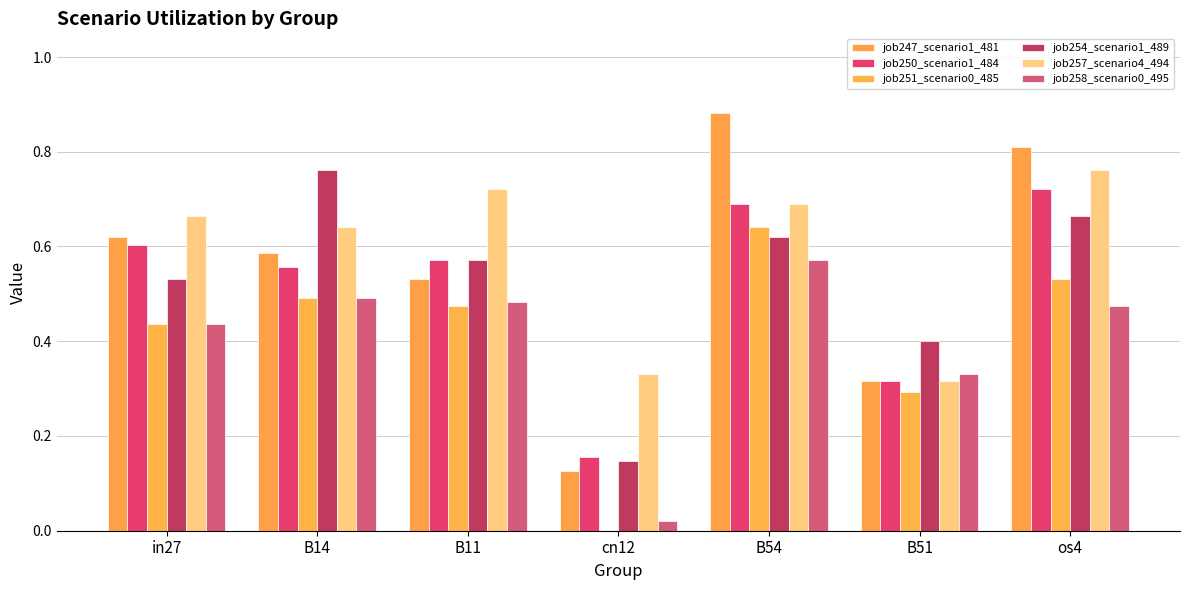

What is the lowest value of the job254_scenario1_489 series?

0.1